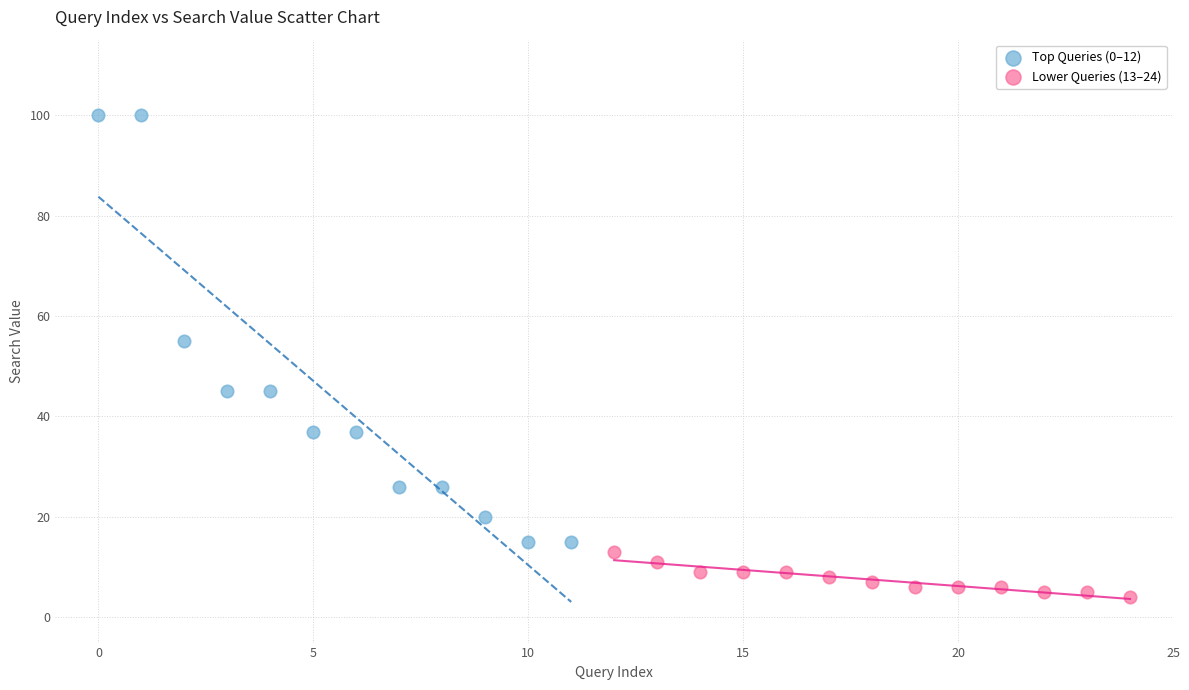

Which series reaches the maximum Y coordinate?

Top Queries (0–12)